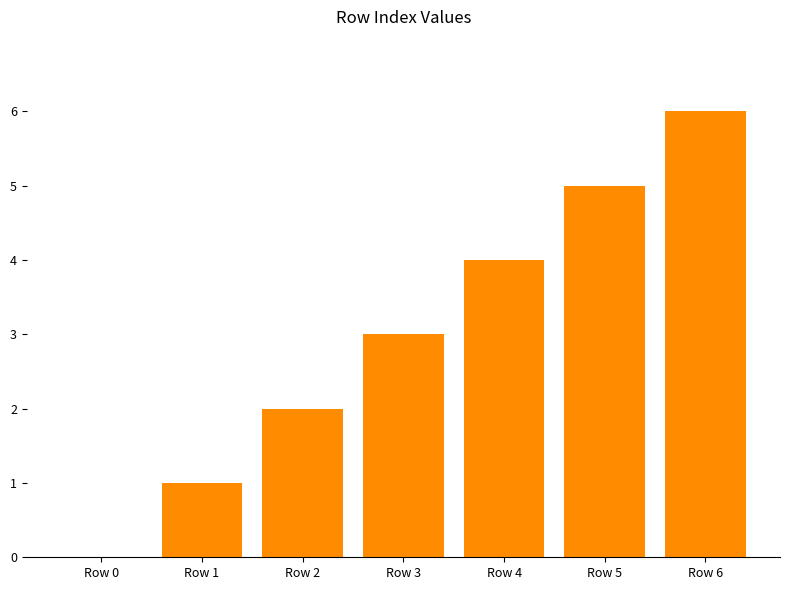

Reading left to right, transcribe all the data shown in this chart.

0	1	2	3	4	5	6